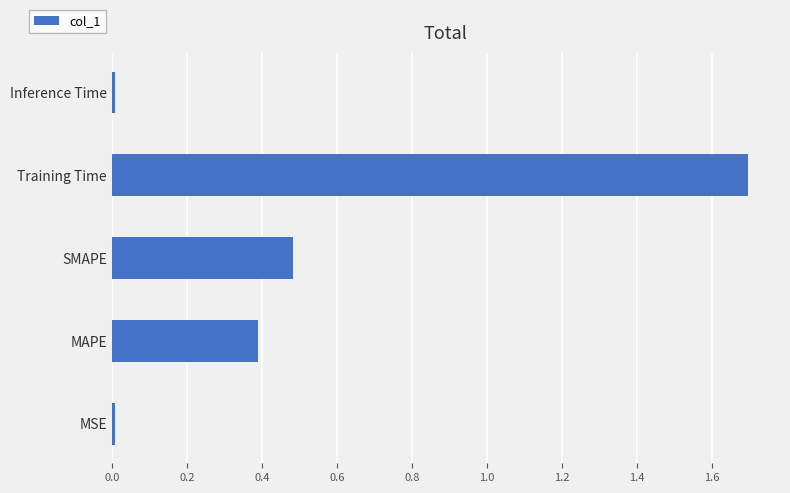

What is the difference between the maximum and minimum values?

1.7